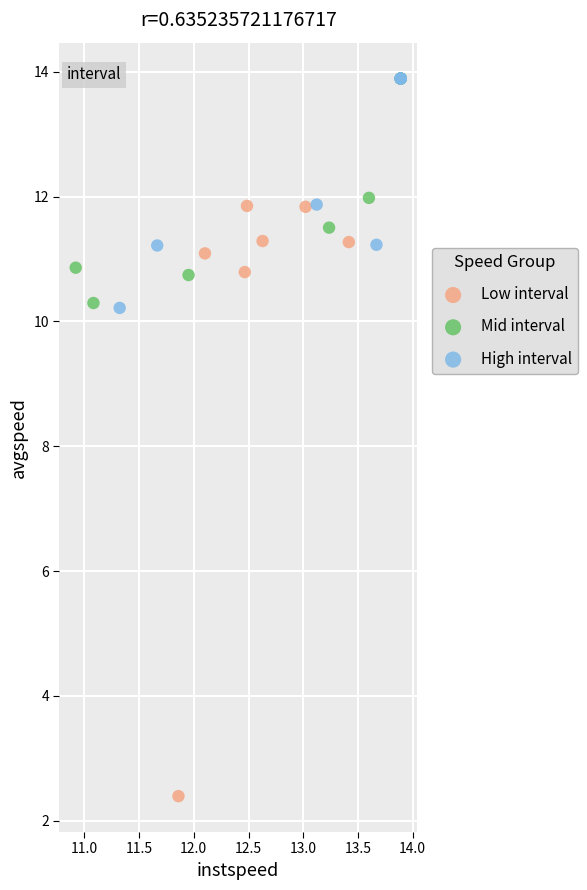

Which series has the widest spread of Y values?

Low interval